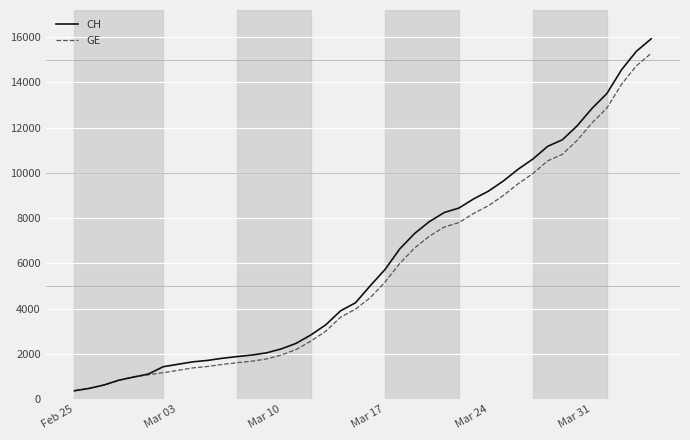

What is the difference between the maximum and second lowest values in the CH series?

15447